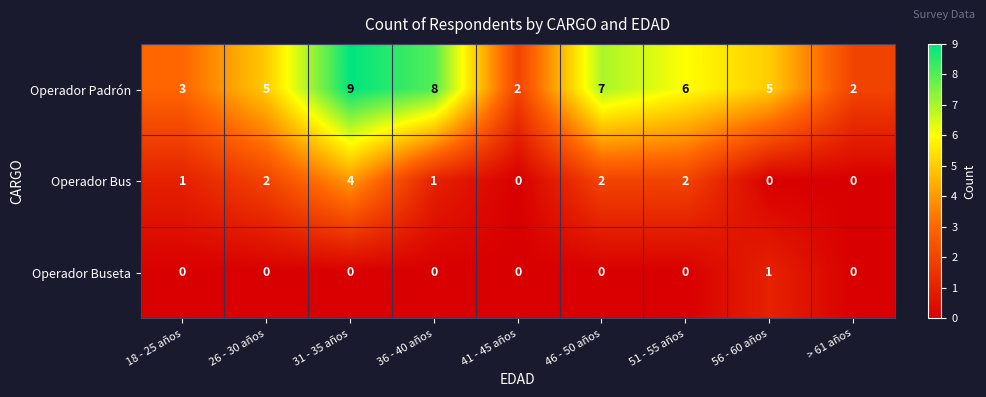

True or false: Operador Buseta has a value of 1 at 56 - 60 años.

True